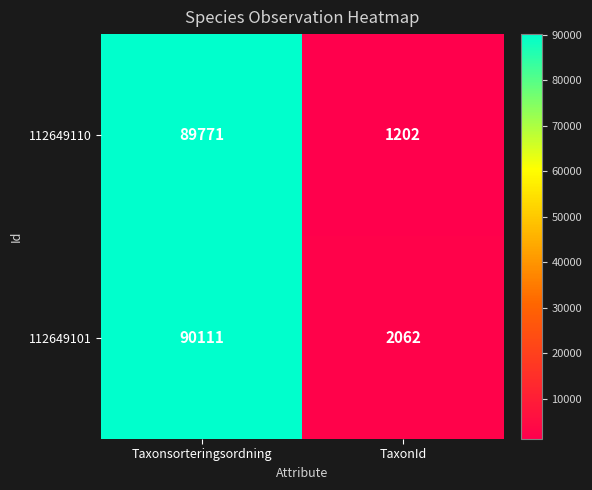

What is the maximum value shown in the chart?

90111